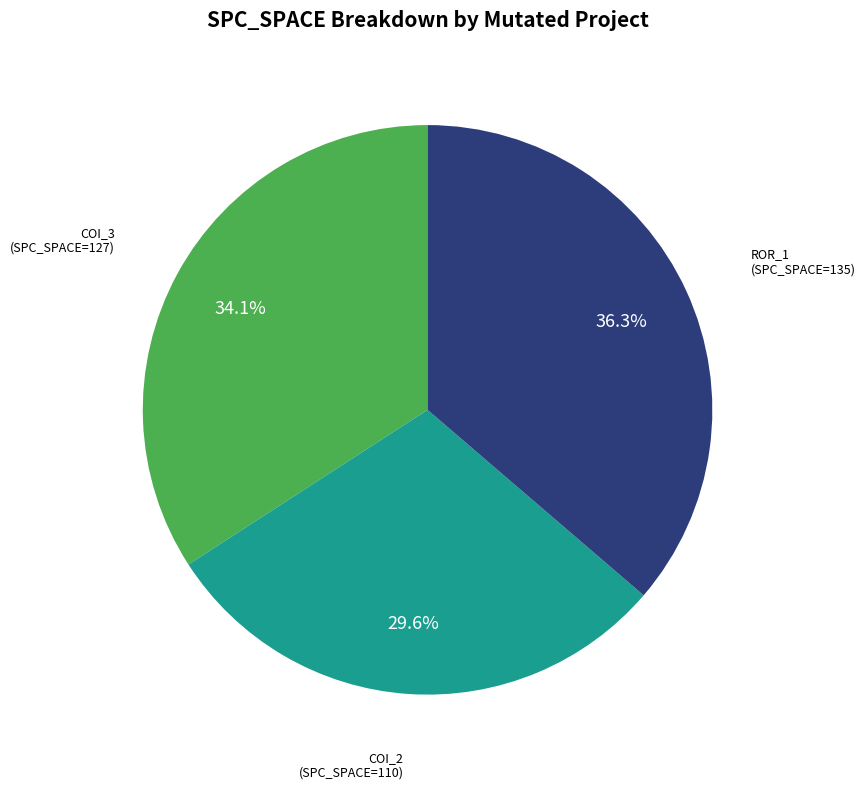

Does any single category account for the majority?

No